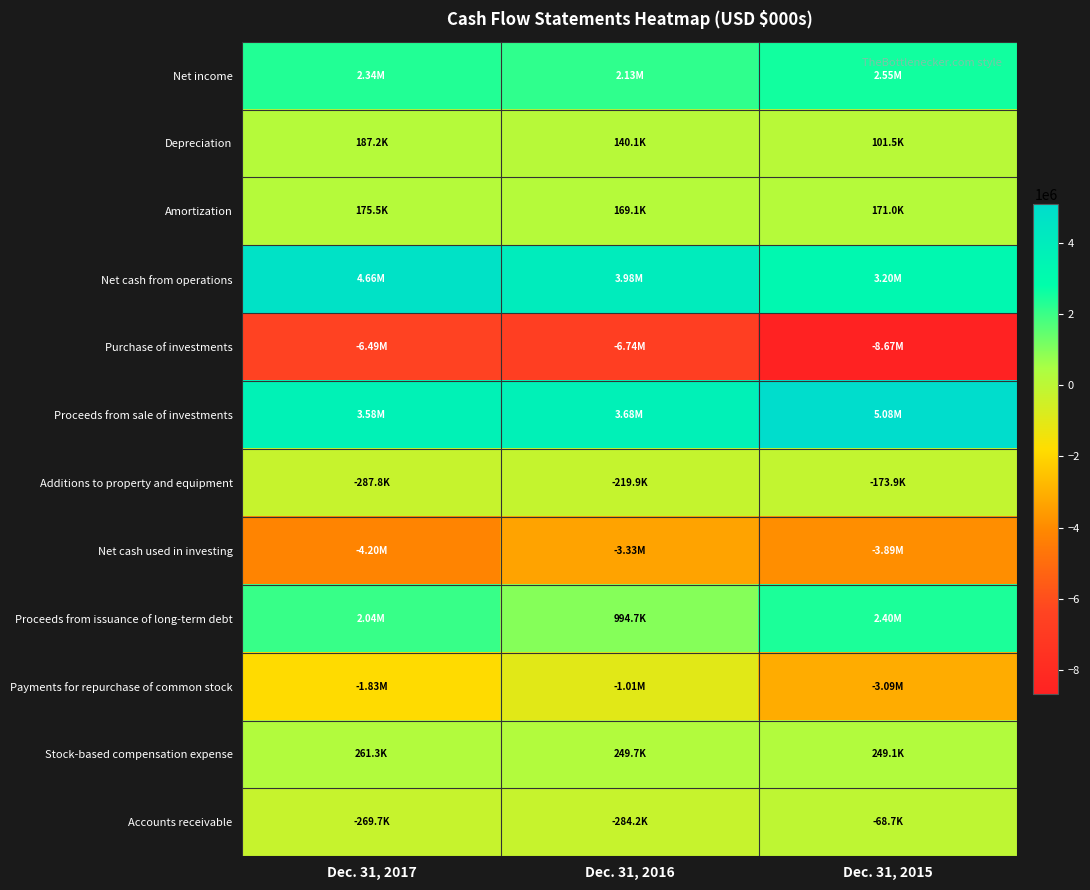

At which category does the chart reach its minimum across all series?

Dec. 31, 2015